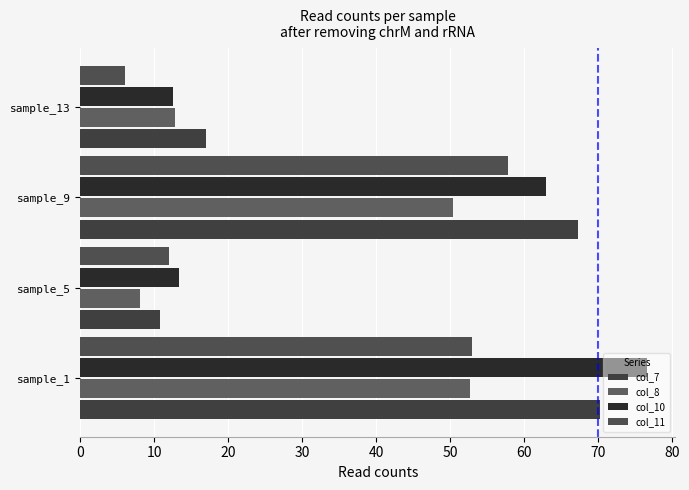

What is the difference between the second highest and second lowest values in the col_10 series?

49.5